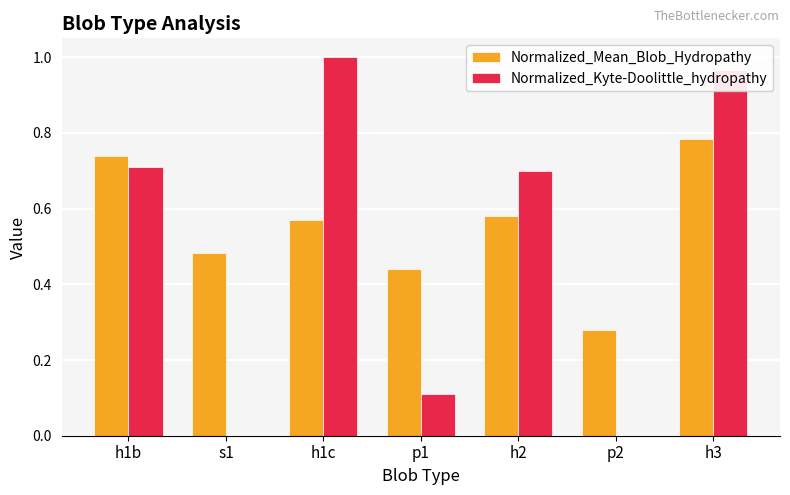

Is it true that Normalized_Mean_Blob_Hydropathy equals 0.7 at h1b?

True